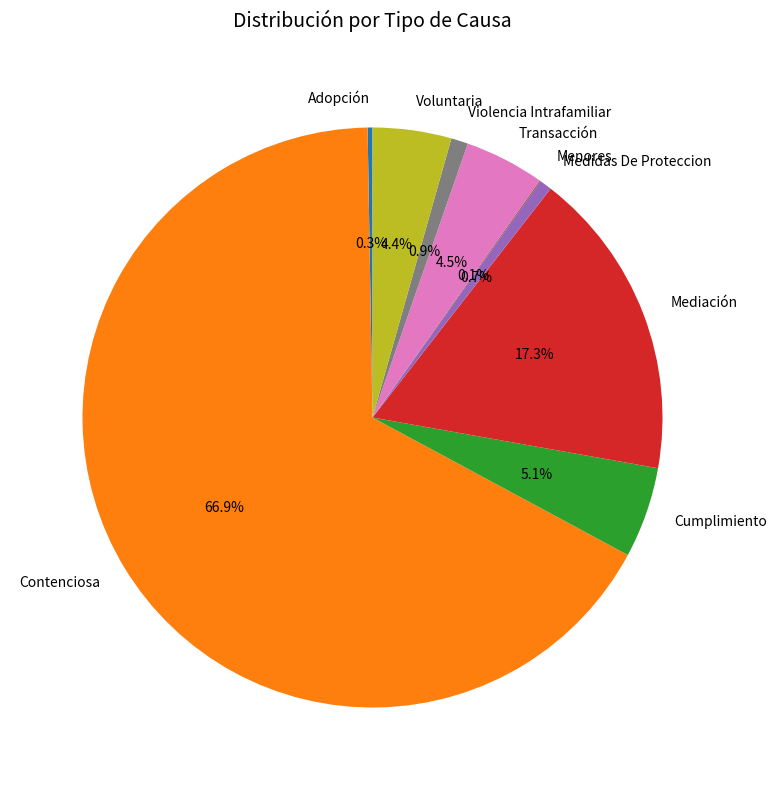

To the nearest percent, what is the difference between the largest and smallest slice percentages?

67%